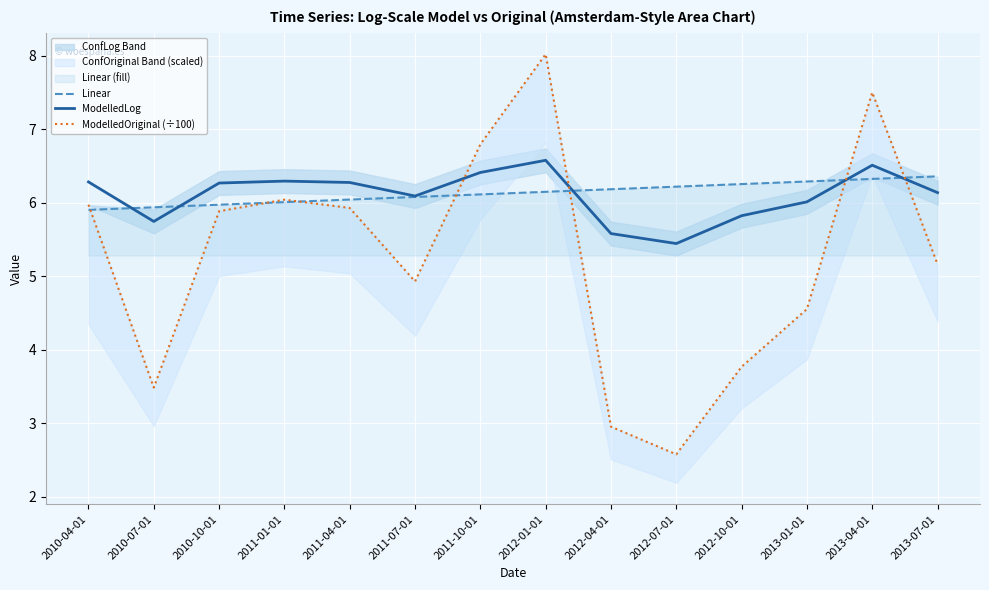

What is the difference between the maximum and minimum values in the ModelledLog series?

1.1